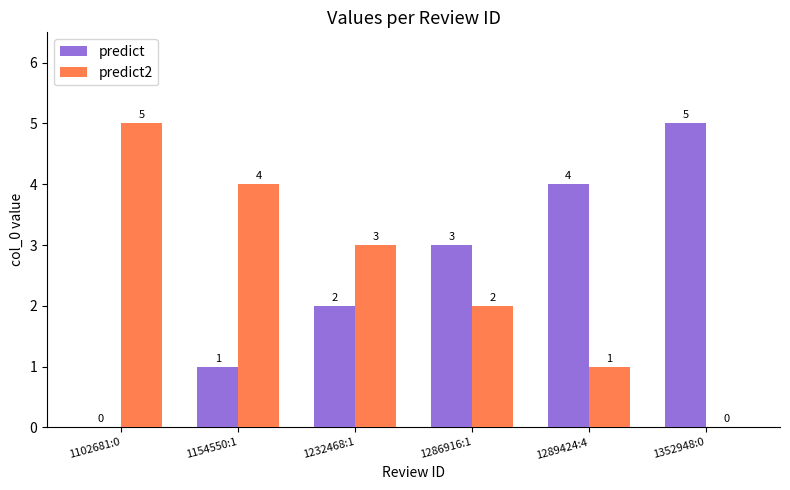

Reading right to left, what are all the values shown in this chart?

predict: 5	4	3	2	1	0
predict2: 0	1	2	3	4	5